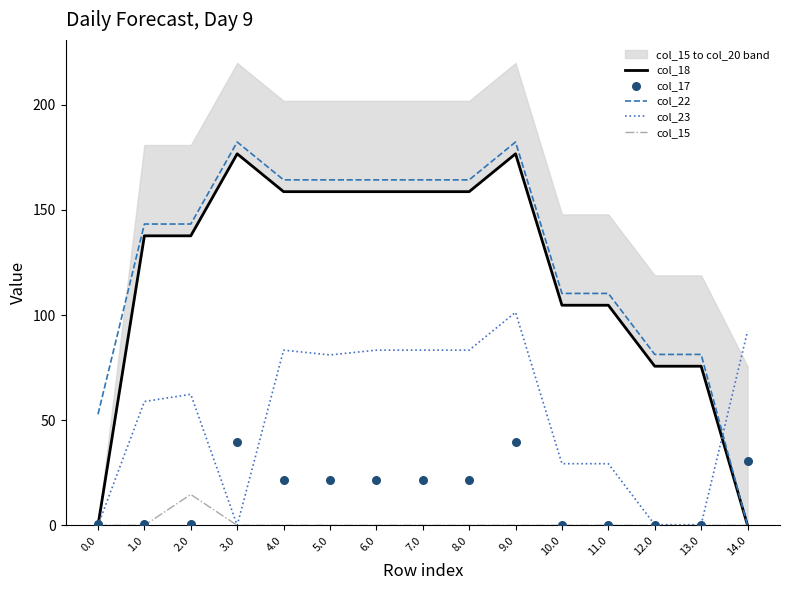

Which series has the widest spread of Y values?

col_22